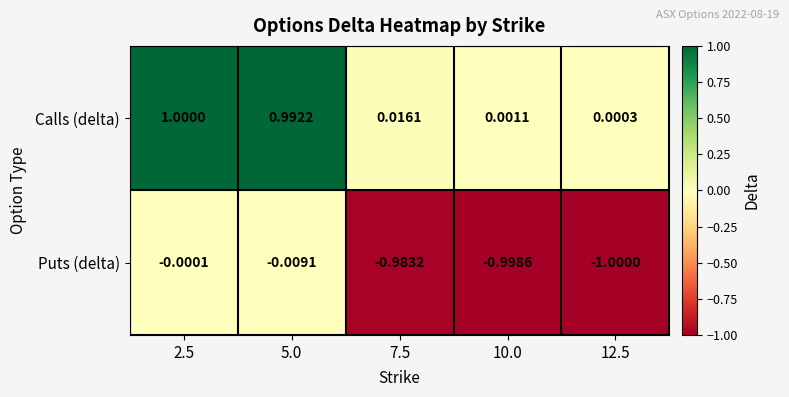

Which series has the largest total across all categories?

Calls (delta)